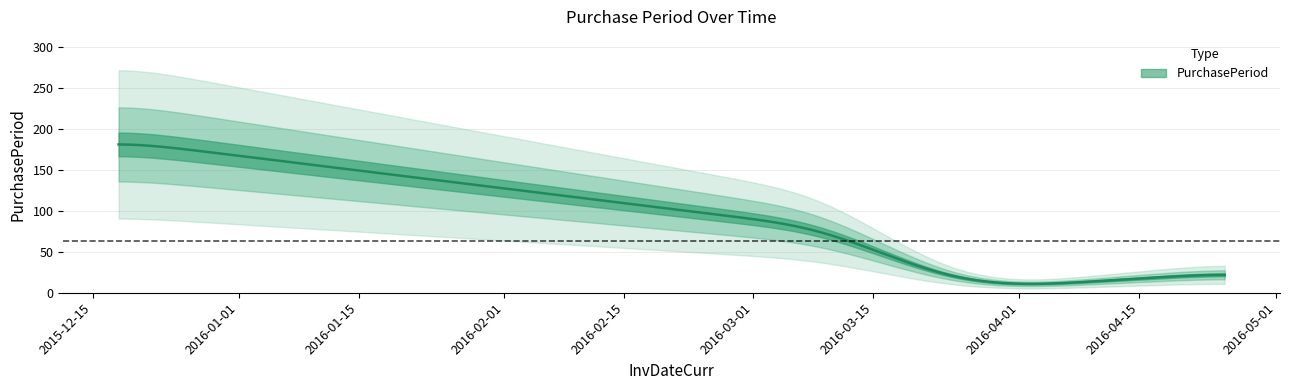

How many interior local valleys (lower than both neighbors) does the data have?

1